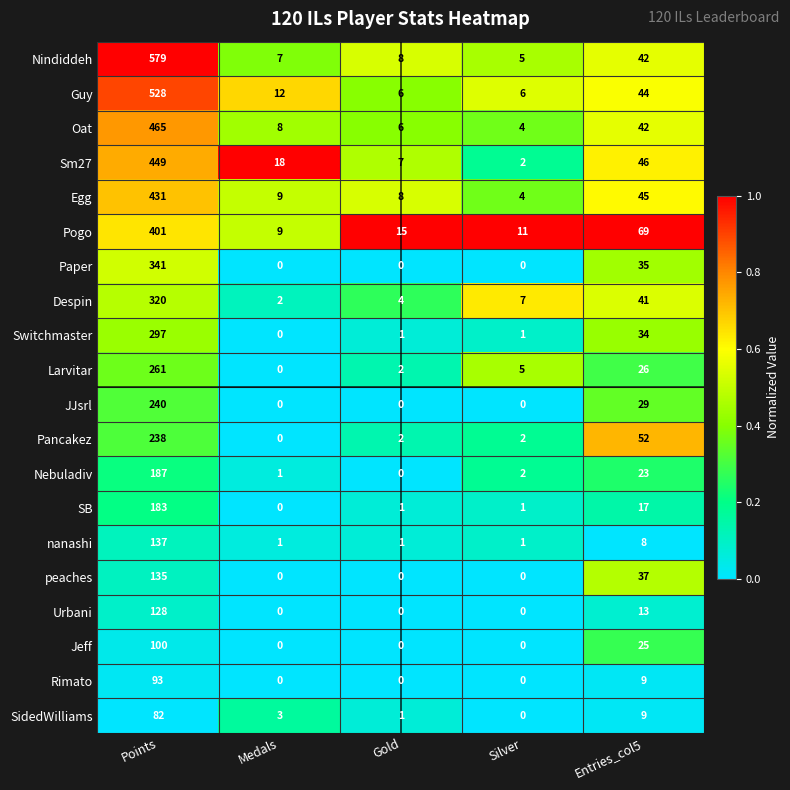

Which series has the largest total across all categories?

Nindiddeh